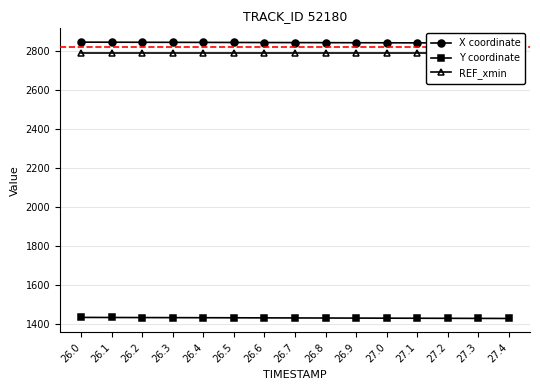

At which category is the sum across all series the highest?

26.0